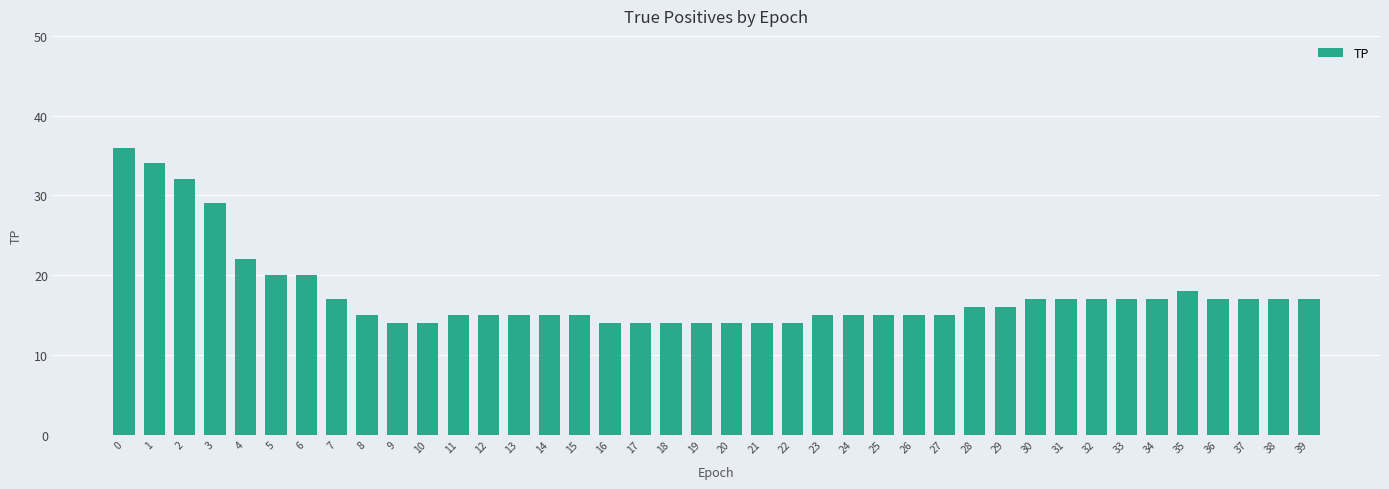

How many series are shown in this chart?

1